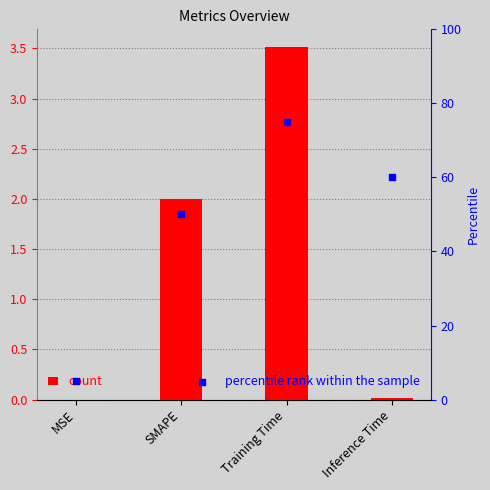

Which series has the widest spread of Y values?

percentile rank within the sample